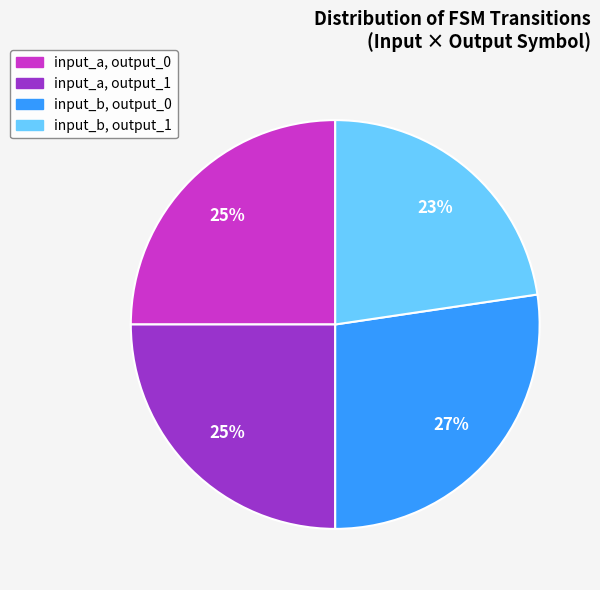

To the nearest percent, what is the average slice percentage?

25%